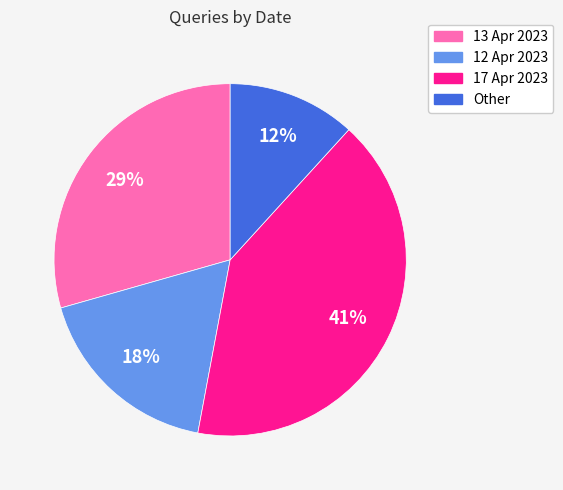

What is the ratio of the value at 17 Apr 2023 to the value at 13 Apr 2023?

1.4